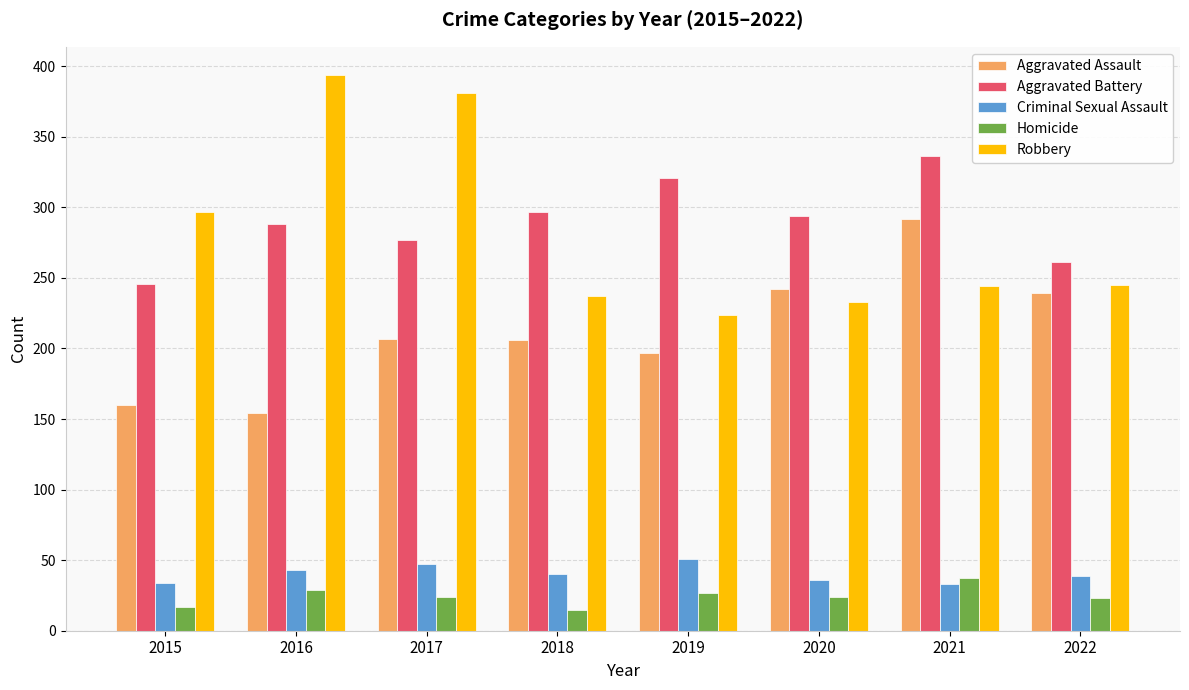

What are all the series names shown in the legend?

Aggravated Assault, Aggravated Battery, Criminal Sexual Assault, Homicide, Robbery